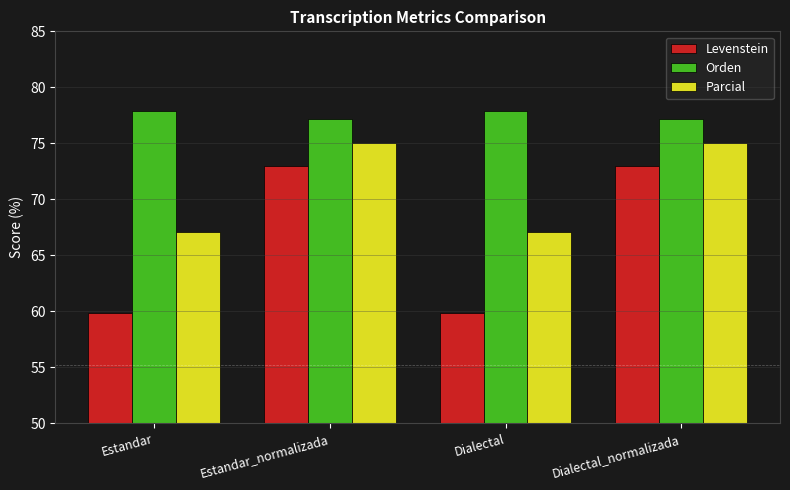

Rank the series by their average value, from highest to lowest.

Orden, Parcial, Levenstein